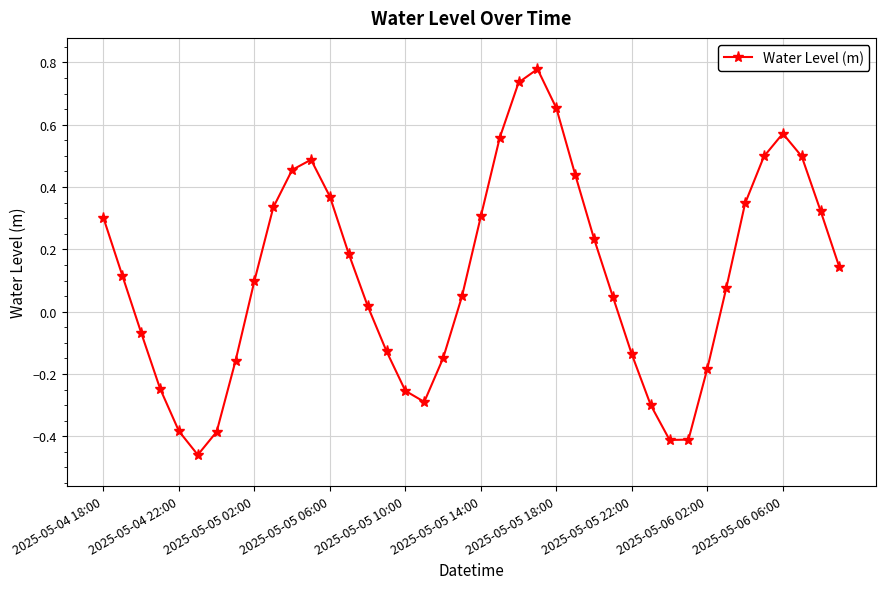

True or false: the data has more than 2 interior local peaks.

True